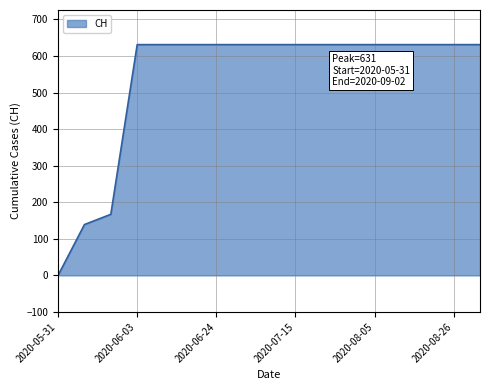

What is the difference between the maximum and minimum values?

631